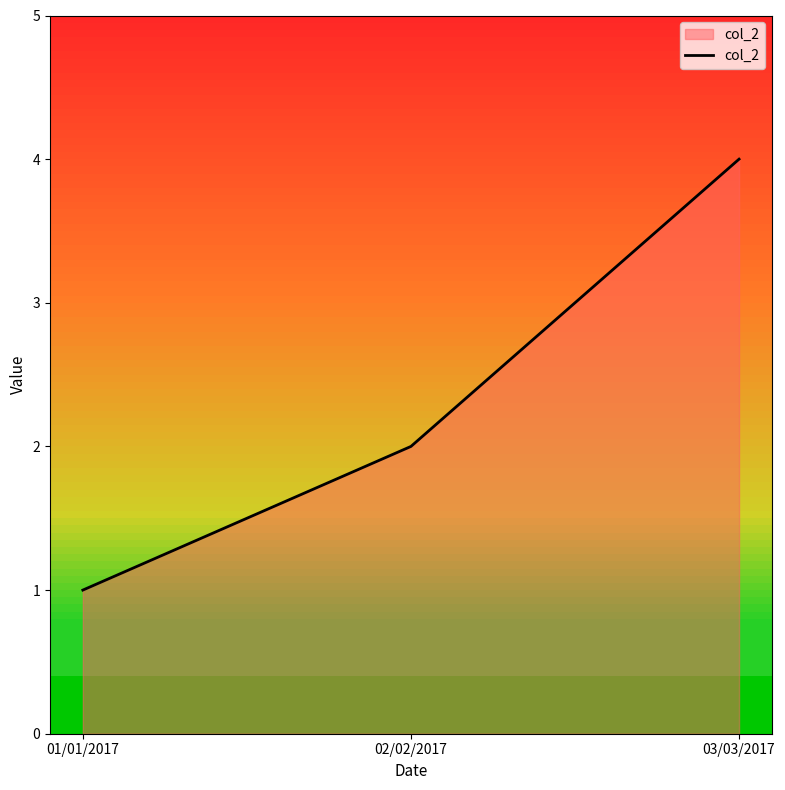

List the labels in order of value, smallest first.

01/01/2017, 02/02/2017, 03/03/2017